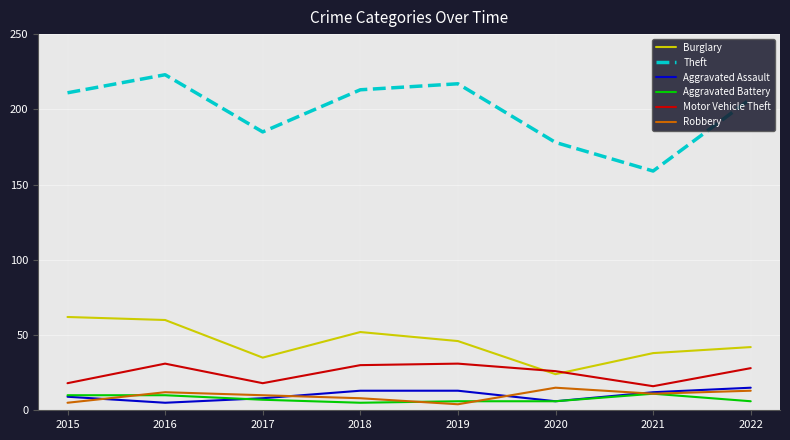

Reading left to right, transcribe all the data shown in this chart.

Burglary: 2015=62	2016=60	2017=35	2018=52	2019=46	2020=24	2021=38	2022=42
Theft: 2015=211	2016=223	2017=185	2018=213	2019=217	2020=178	2021=159	2022=207
Aggravated Assault: 2015=9	2016=5	2017=8	2018=13	2019=13	2020=6	2021=12	2022=15
Aggravated Battery: 2015=10	2016=10	2017=7	2018=5	2019=6	2020=6	2021=11	2022=6
Motor Vehicle Theft: 2015=18	2016=31	2017=18	2018=30	2019=31	2020=26	2021=16	2022=28
Robbery: 2015=5	2016=12	2017=10	2018=8	2019=4	2020=15	2021=11	2022=13